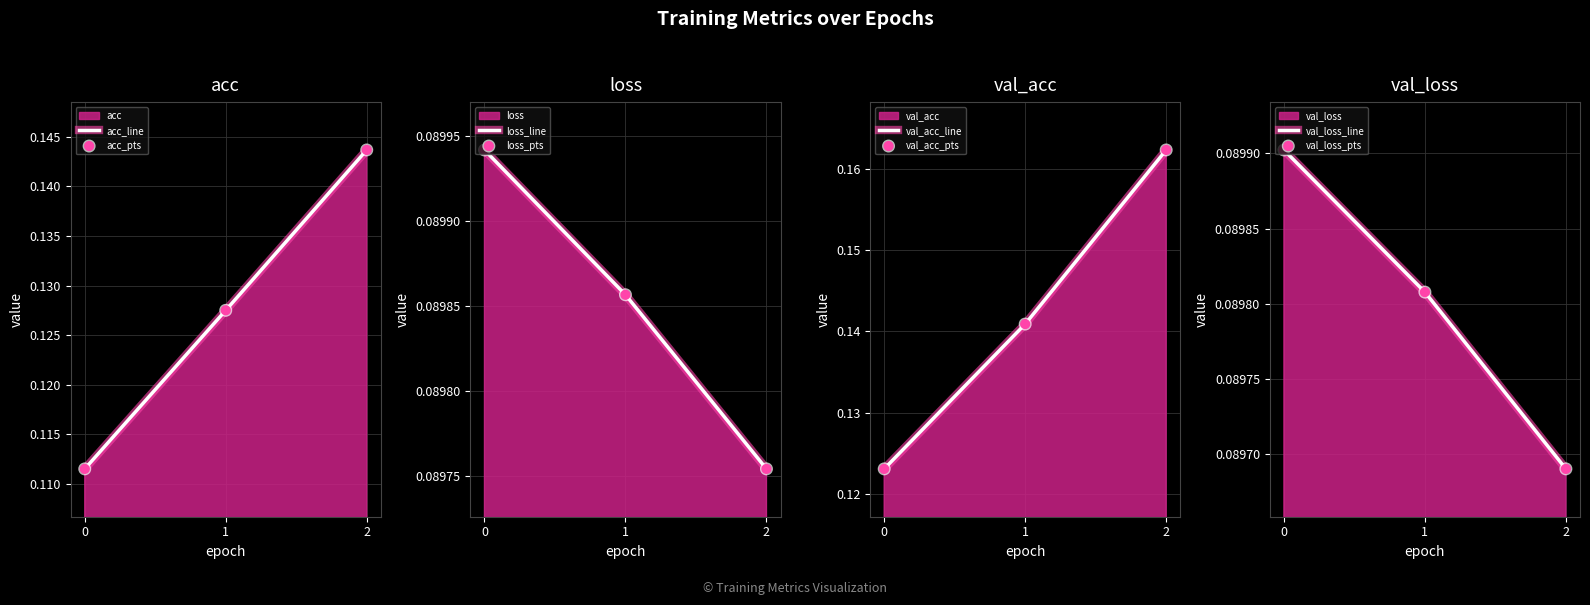

Which series contains the highest Y value?

val_acc